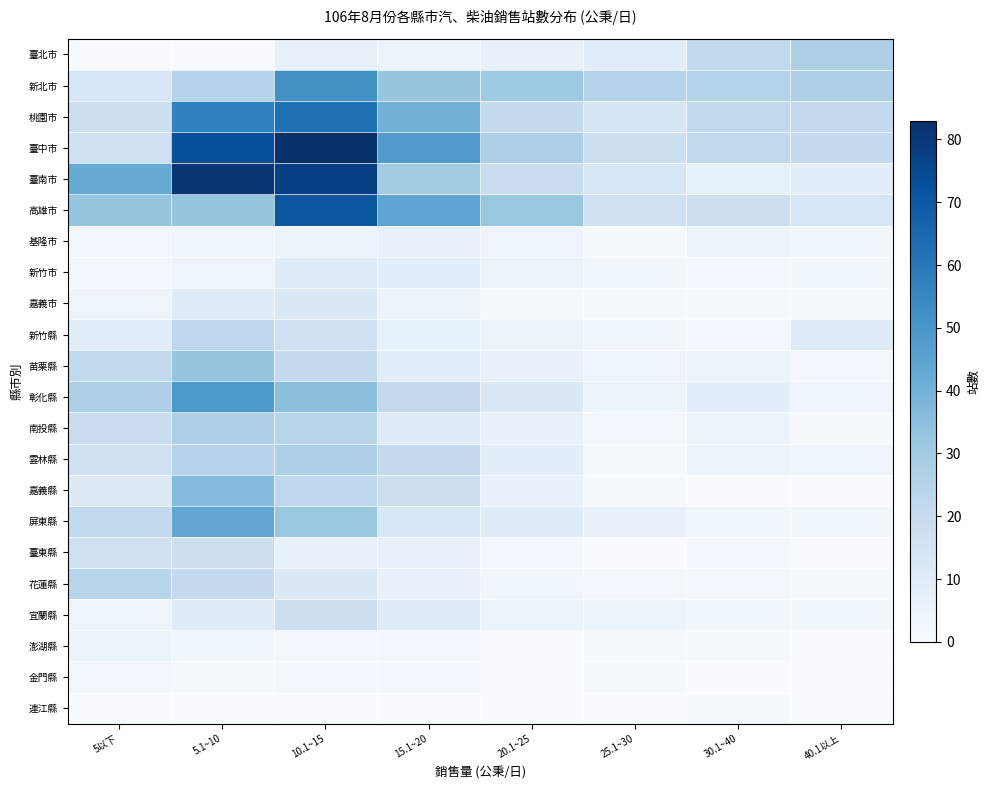

At which category is the sum across all series the highest?

10.1~15